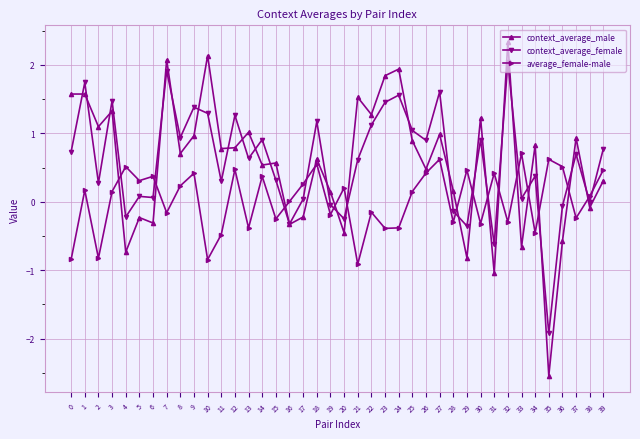

True or false: context_average_female has a value of -0.3 at 16.

True